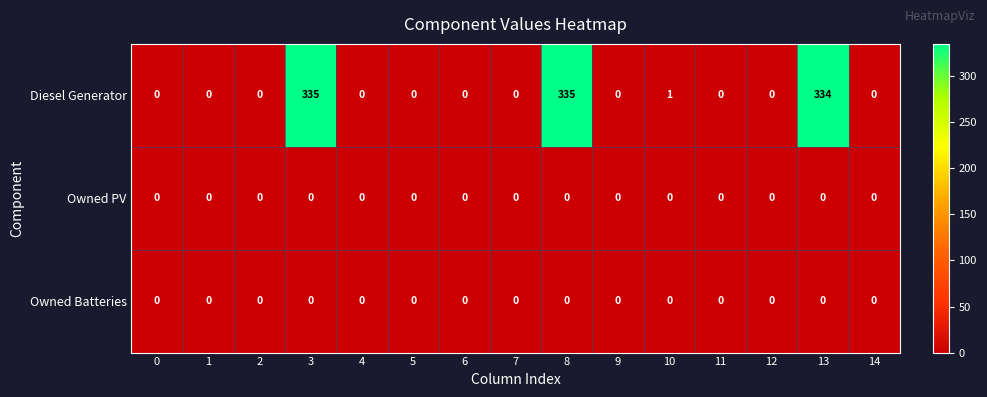

The Diesel Generator series shows 335 at 3. True or false?

True